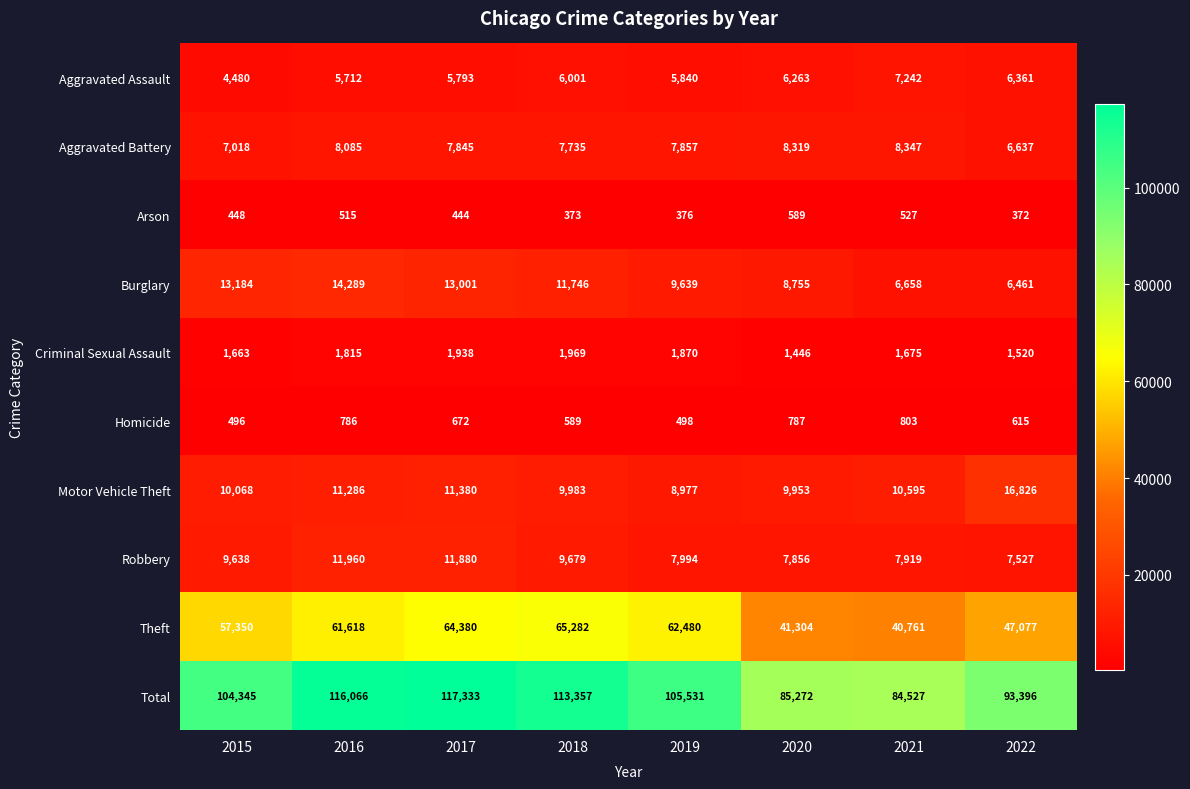

What is the total value across all series at 2018?

226714